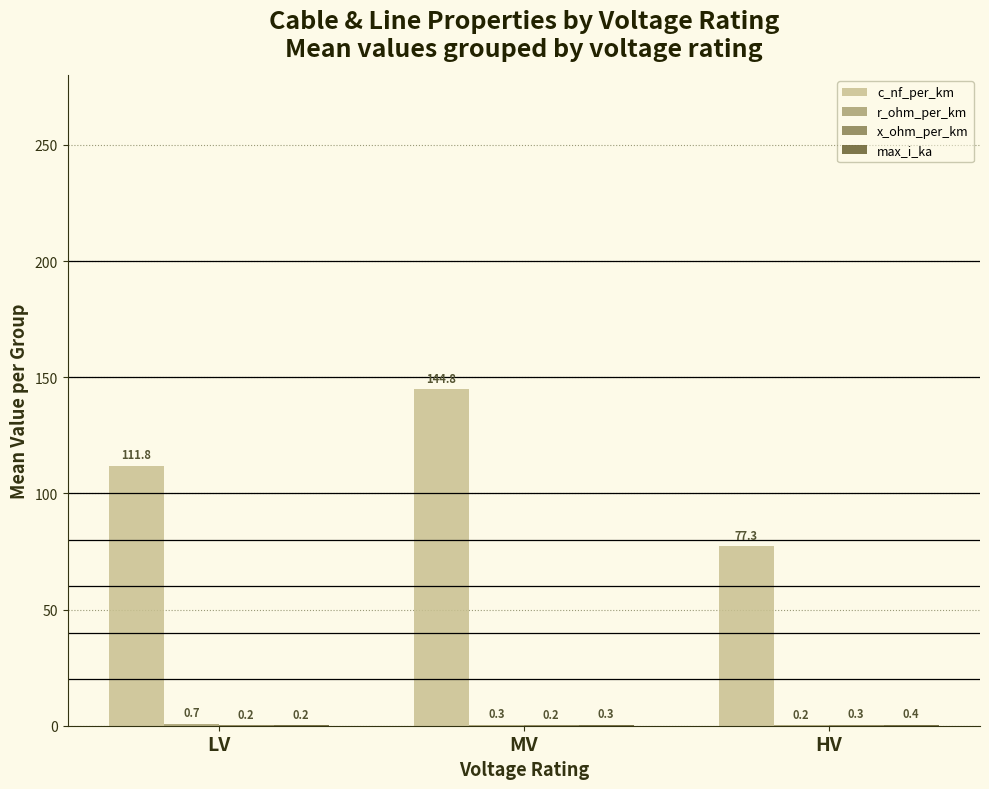

How many groups of bars are there?

3